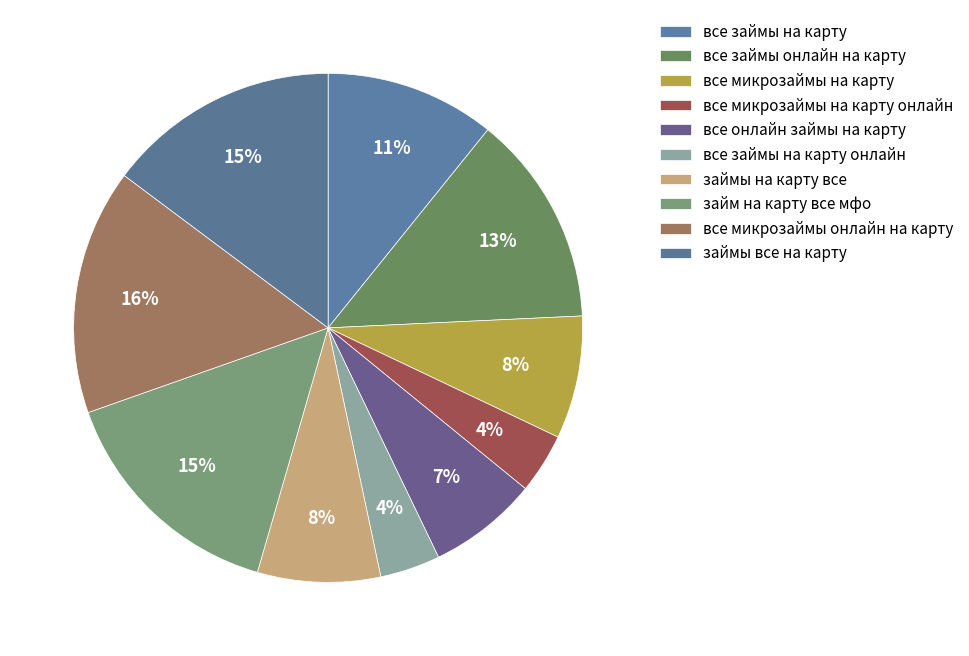

Is the sum of все займы на карту онлайн and все микрозаймы на карту greater than half?

No